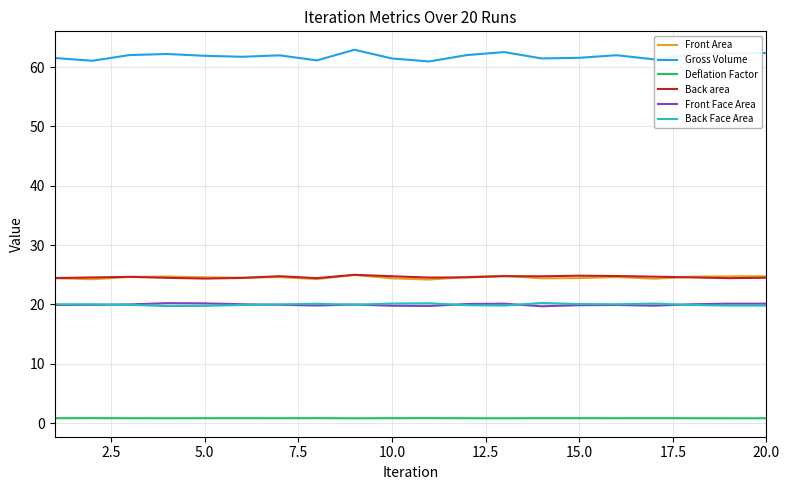

True or false: Front Area and Front Face Area cross at least once.

False